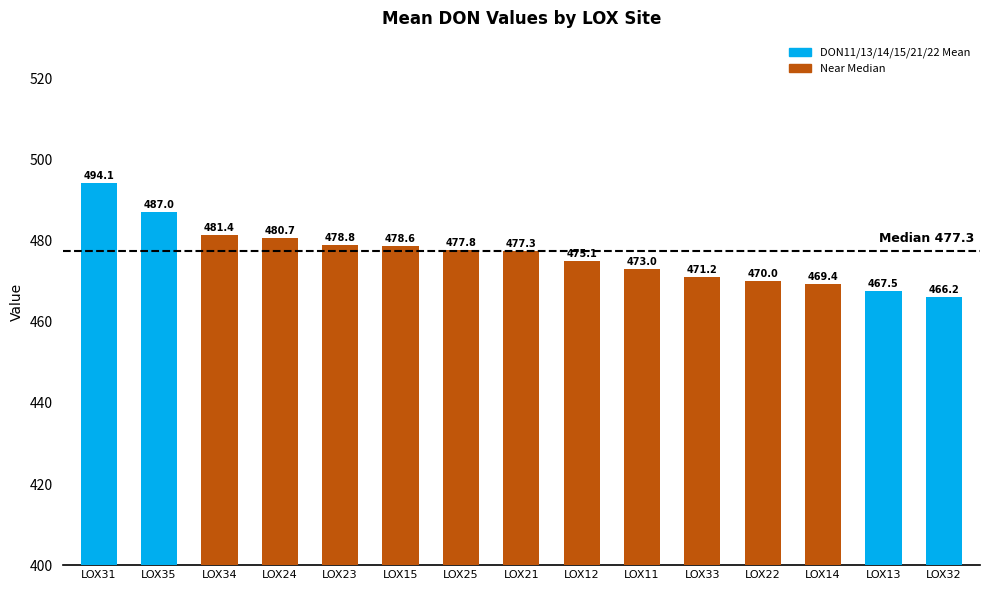

How many bars are there in total?

15